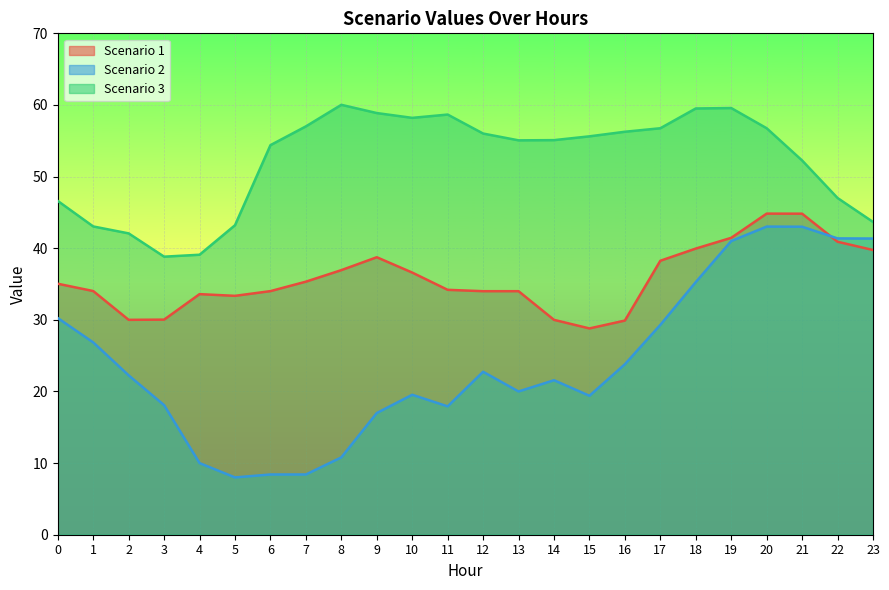

How many lines are shown in the chart?

3